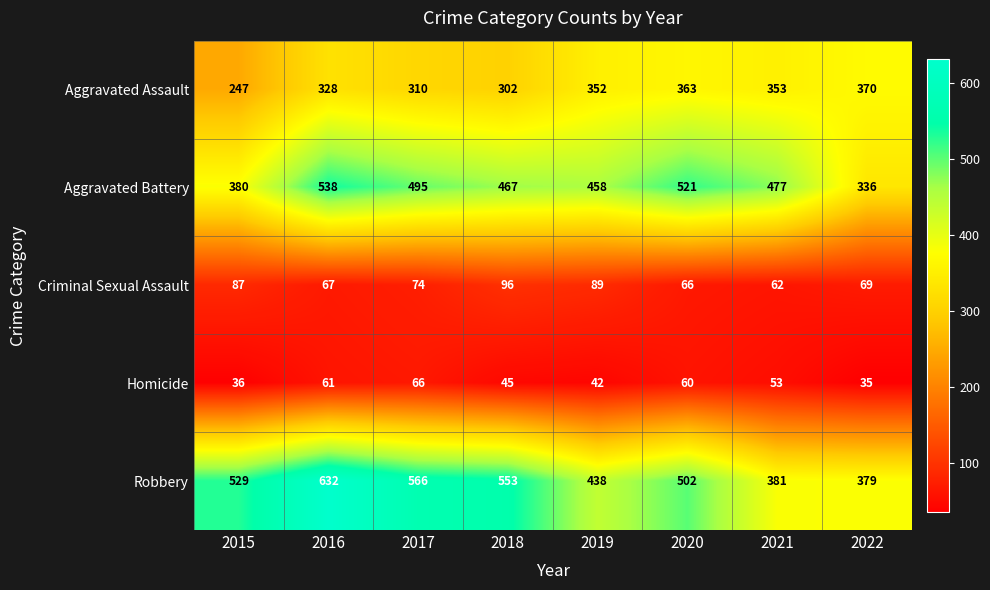

At which category does the chart reach its minimum across all series?

2022